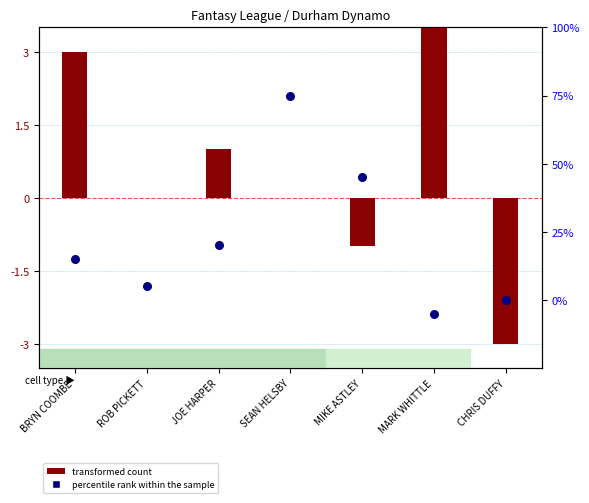

Is the value of percentile rank within the sample at SEAN HELSBY greater than the value of transformed count at ROB PICKETT?

Yes